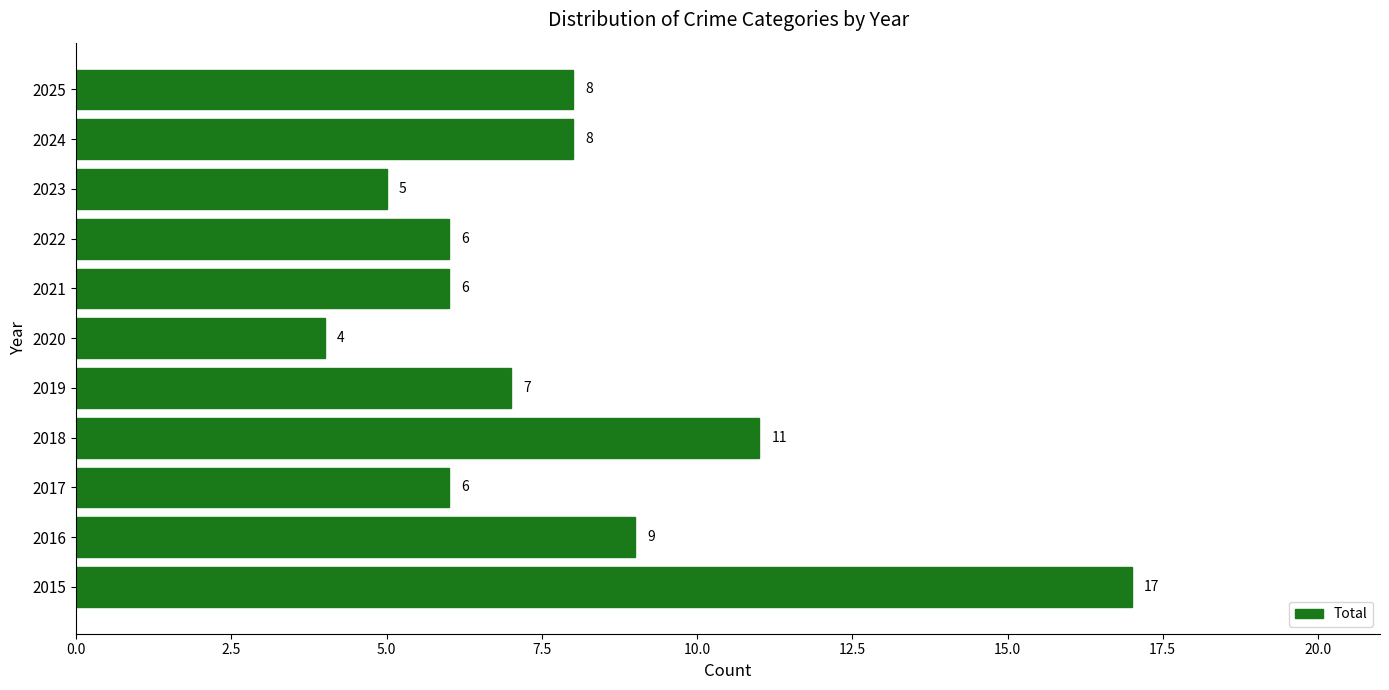

How many bars are there in total?

11